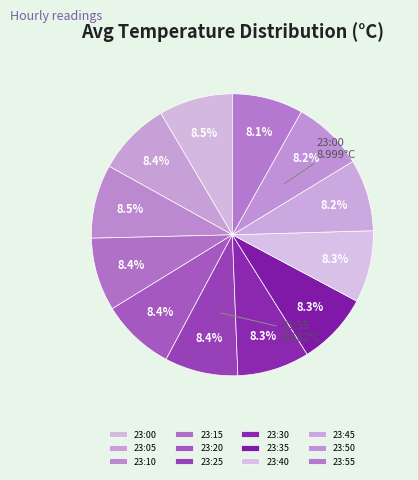

Is the sum of 23:55 and 23:10 greater than half?

No